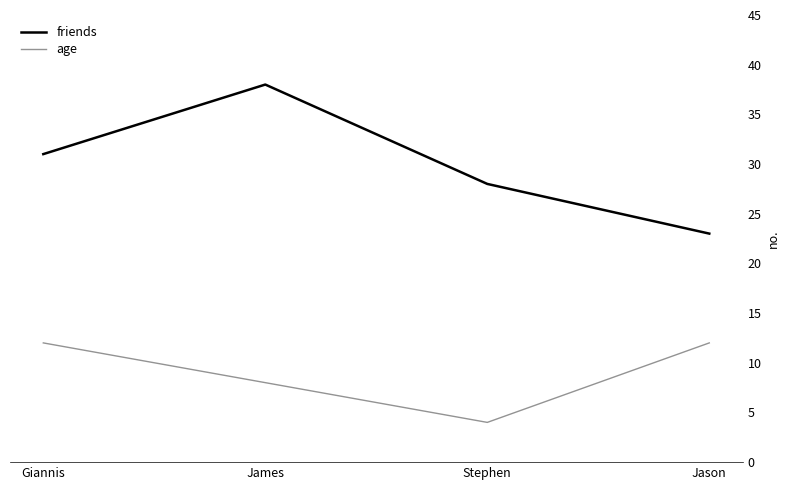

What is the total value across all series at Stephen?

32